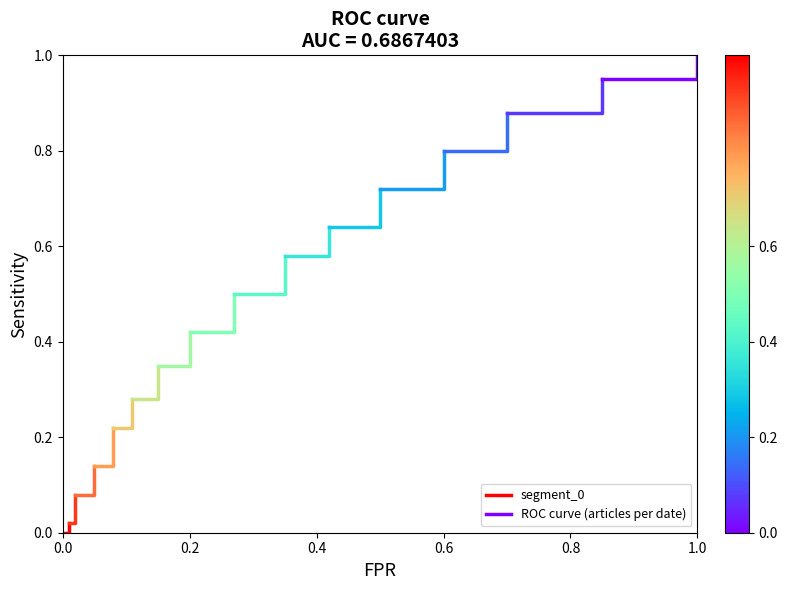

Between 0.0 and 0.2, which is larger?

0.2